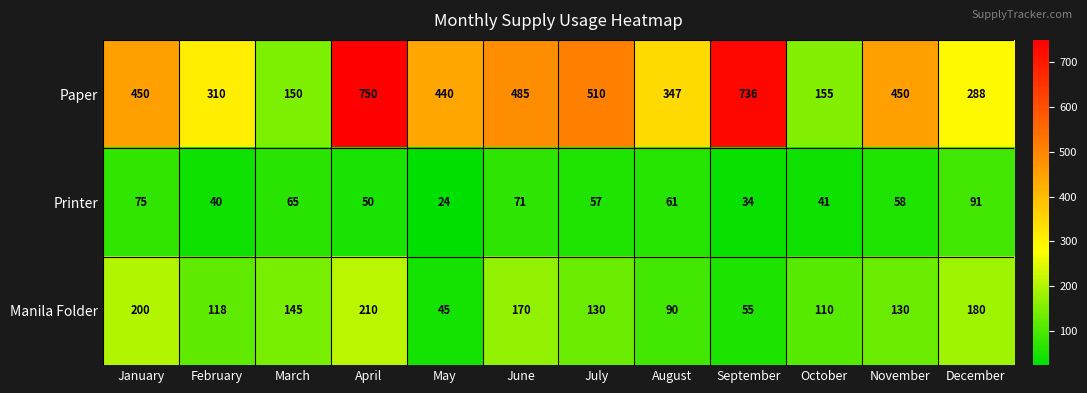

At which label does Printer first exceed 58?

January